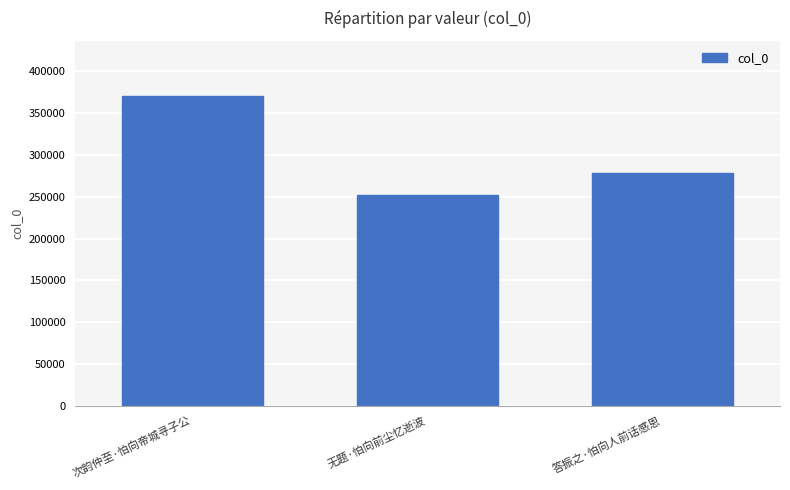

What position from the right is 无题·怕向前尘忆逝波?

2